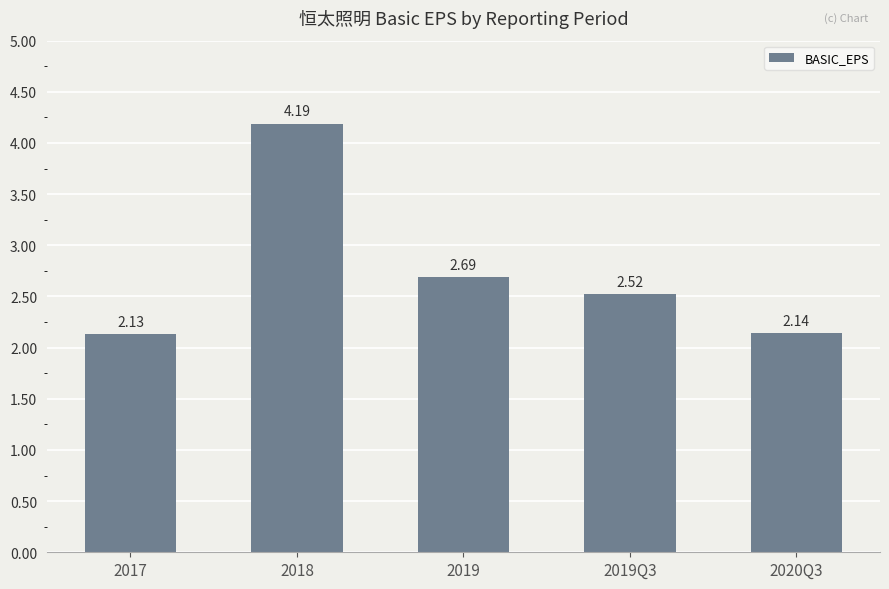

What is the sum of all values?

13.7